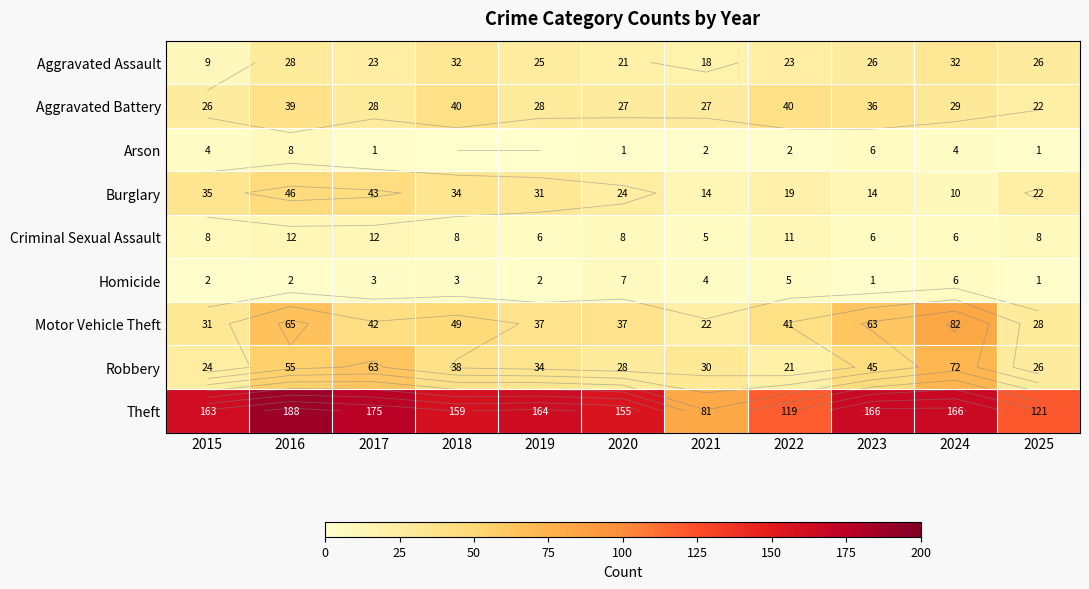

Is the value of Burglary at 2021 greater than the value of Theft at 2021?

No